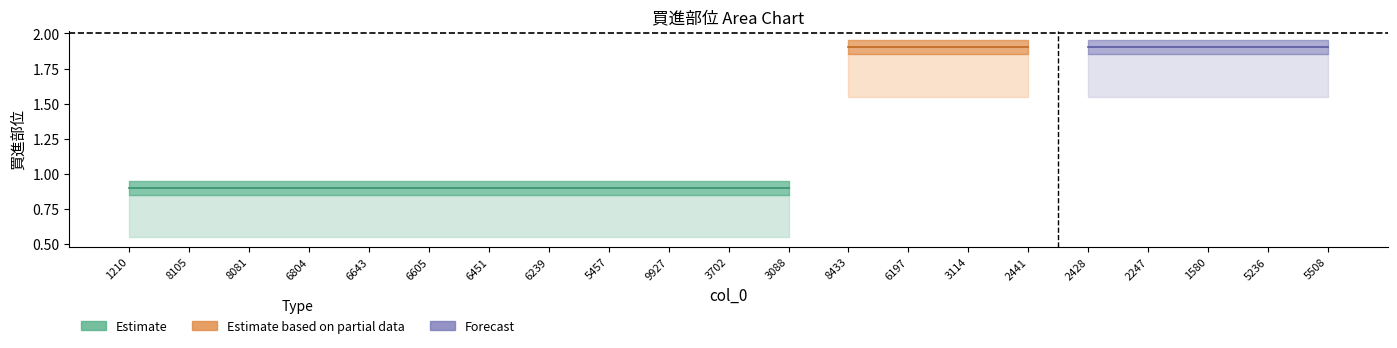

What is the maximum value shown in the chart?

2